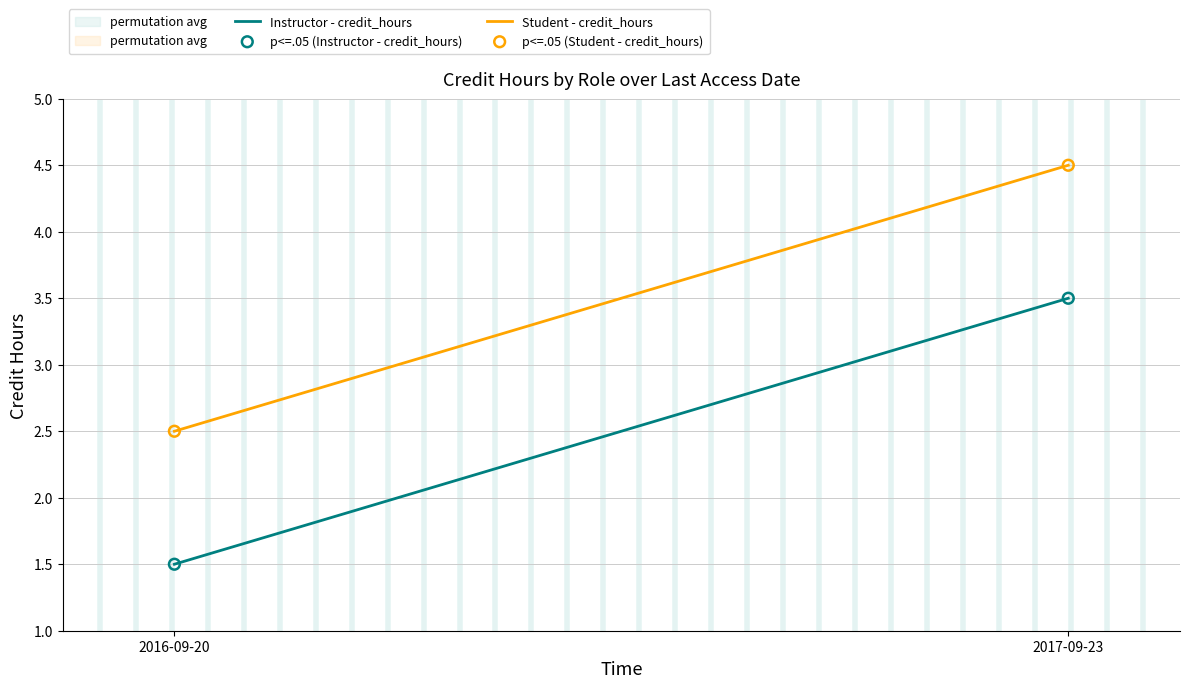

Across all data points, what is the range of Y values (max minus min)?

3.0